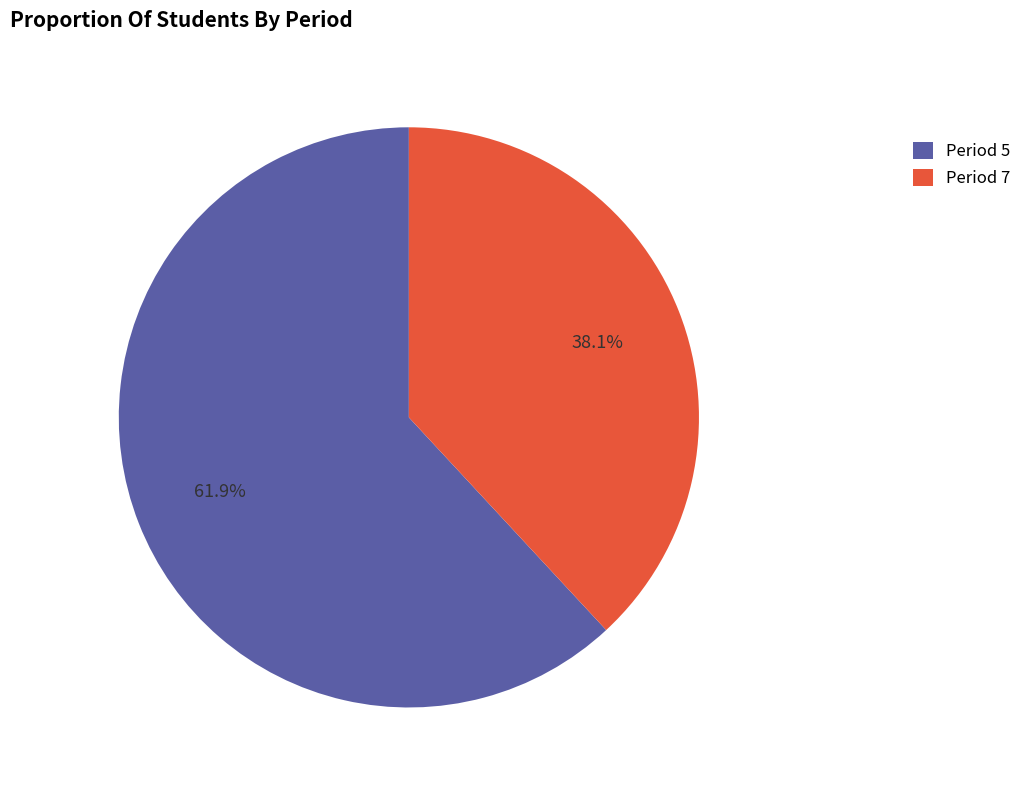

To the nearest percent, what percentage of the pie is Period 7?

38%